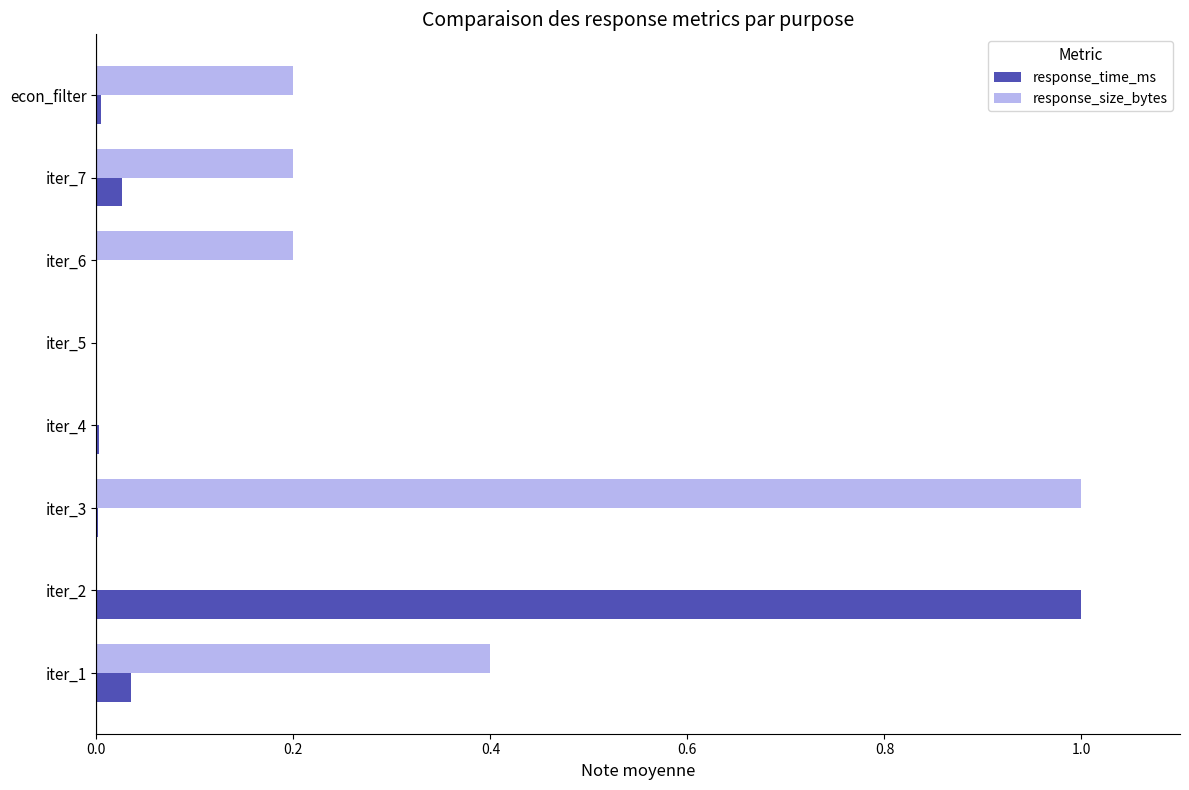

How many distinct data groups are displayed?

2